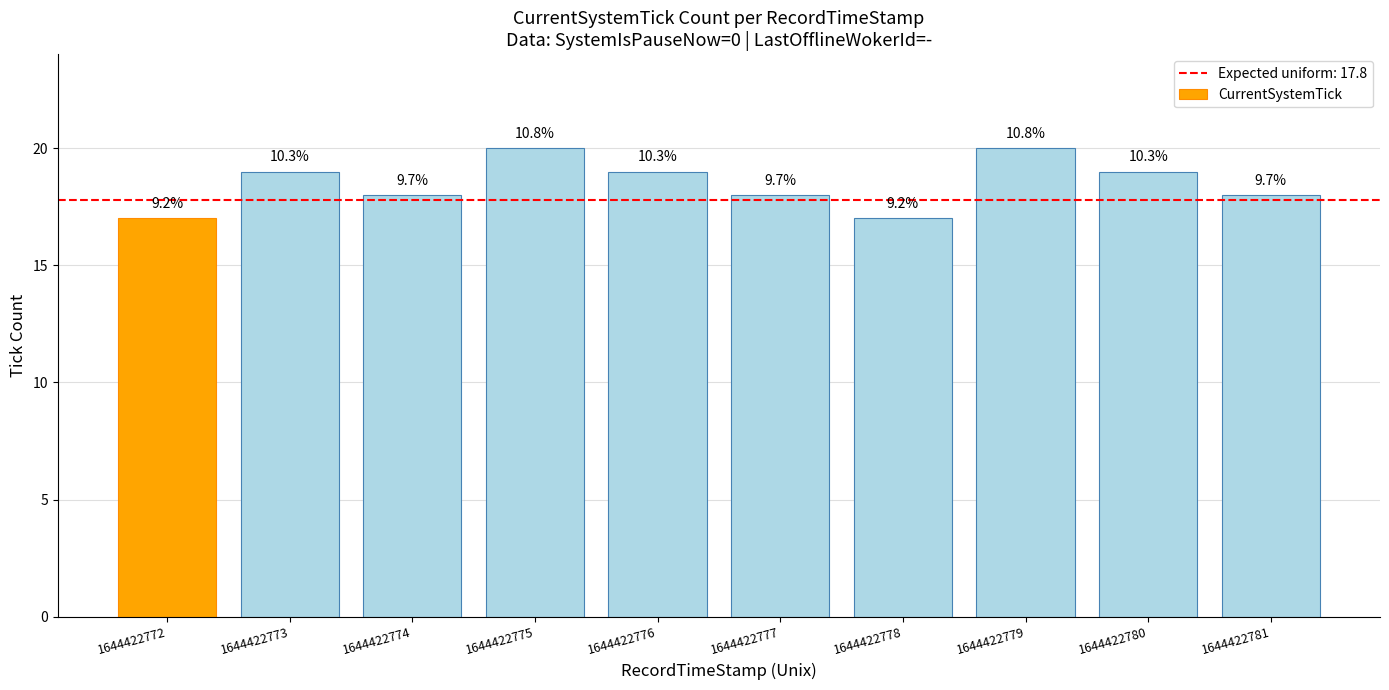

How many bars are there in total?

10